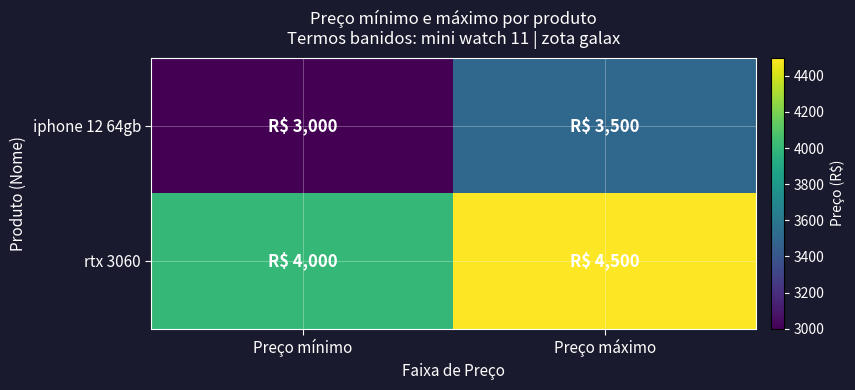

Between Preço máximo and Preço mínimo, which is larger?

Preço máximo